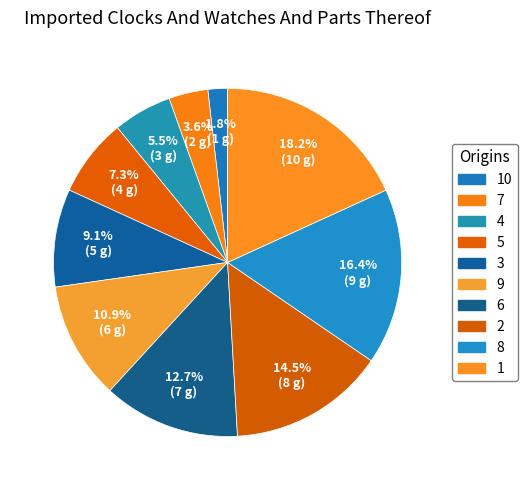

Rank the categories by value from highest to lowest.

1, 8, 2, 6, 9, 3, 5, 4, 7, 10